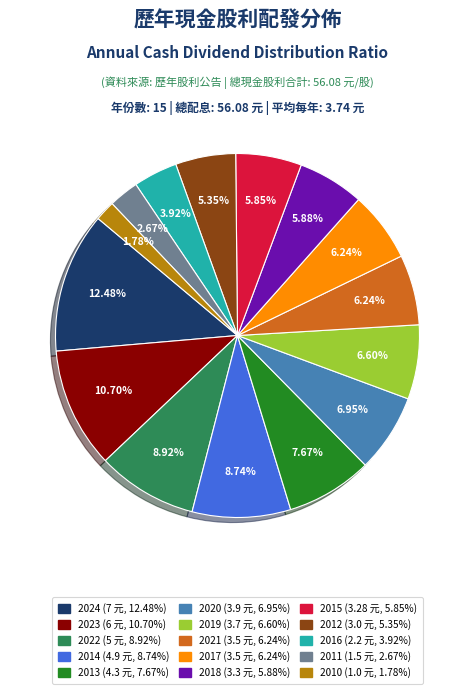

How many segments does this pie chart have?

15